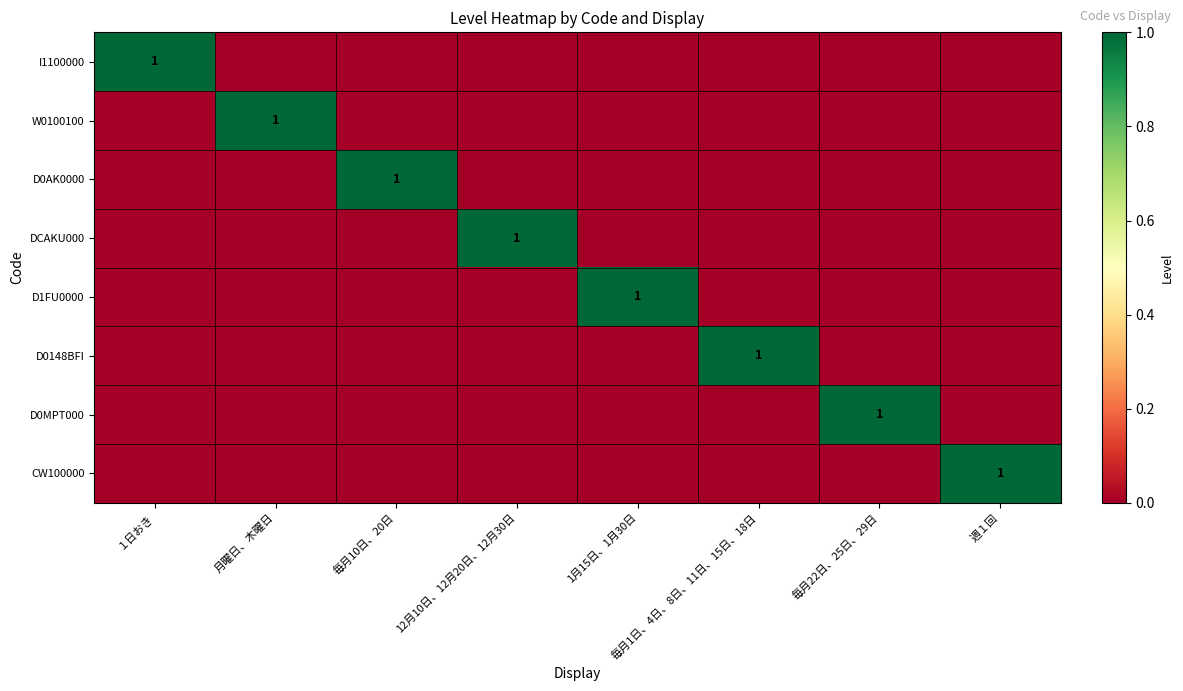

What is the sum of all DCAKU000 values?

1